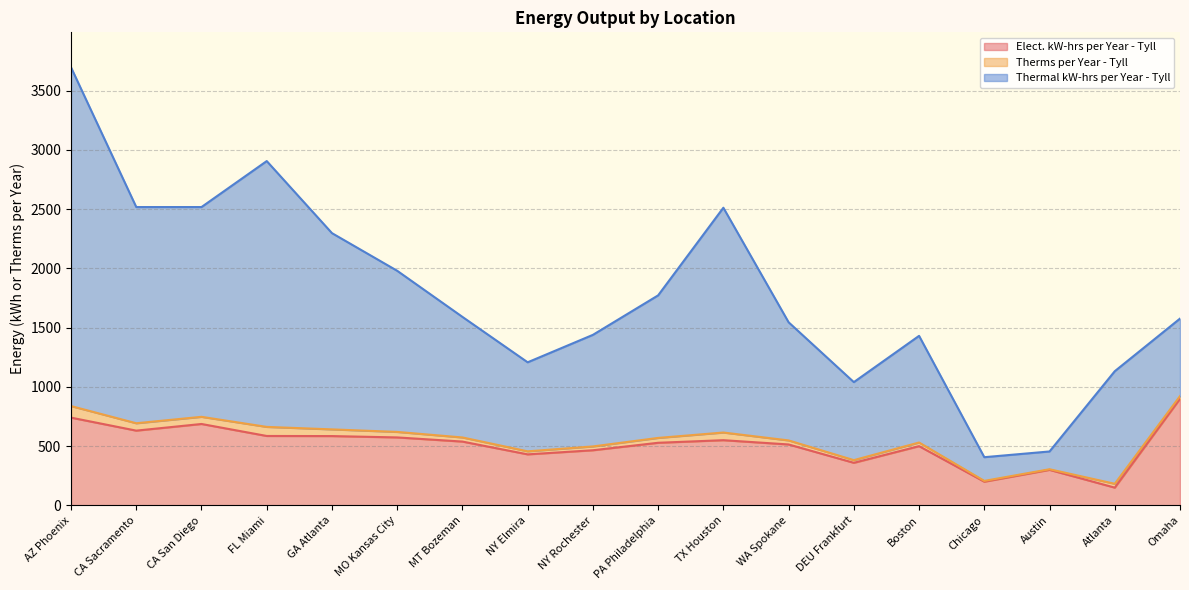

True or false: Elect. kW-hrs per Year - Tyll and Therms per Year - Tyll intersect in this chart.

False